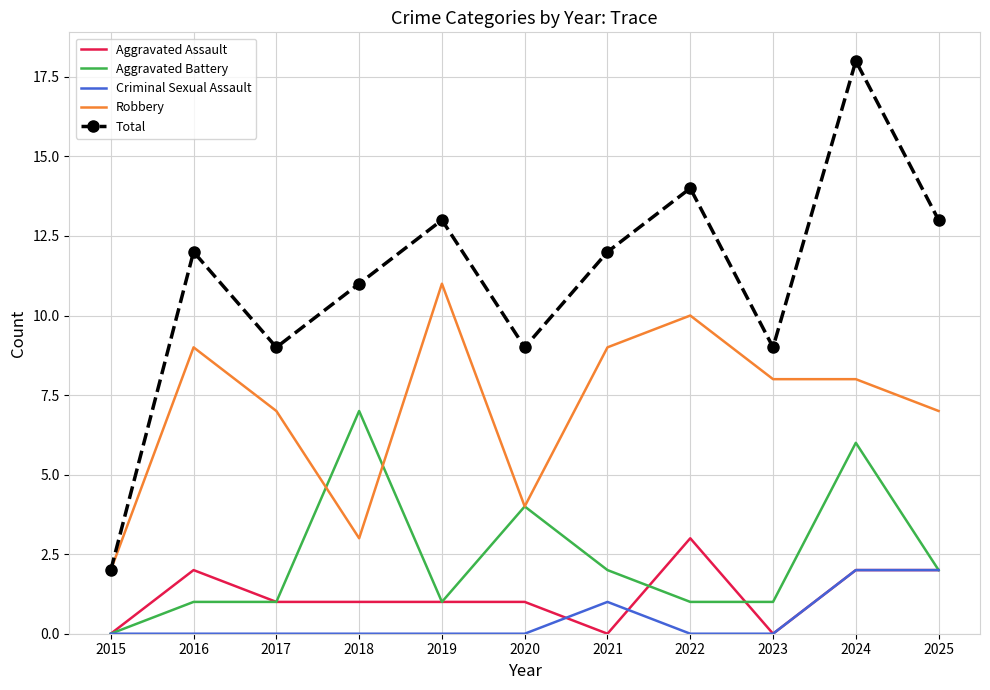

Which series has the widest spread of values?

Total